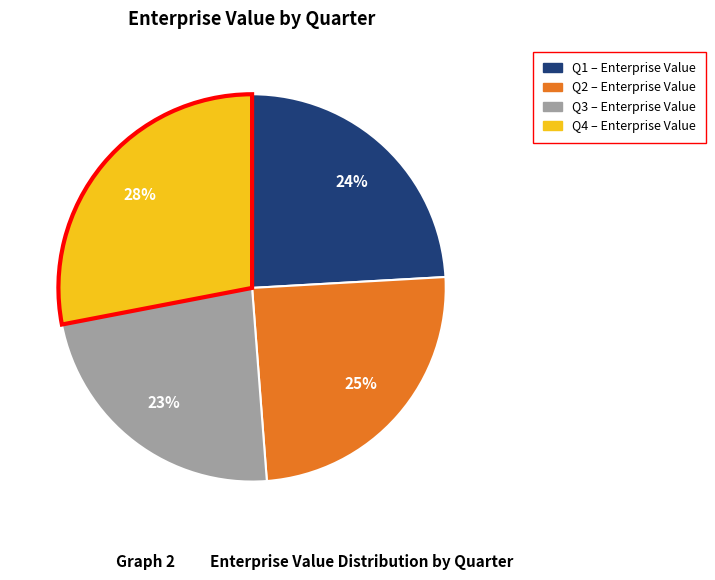

Is the sum of Q4 and Q1 greater than half?

Yes